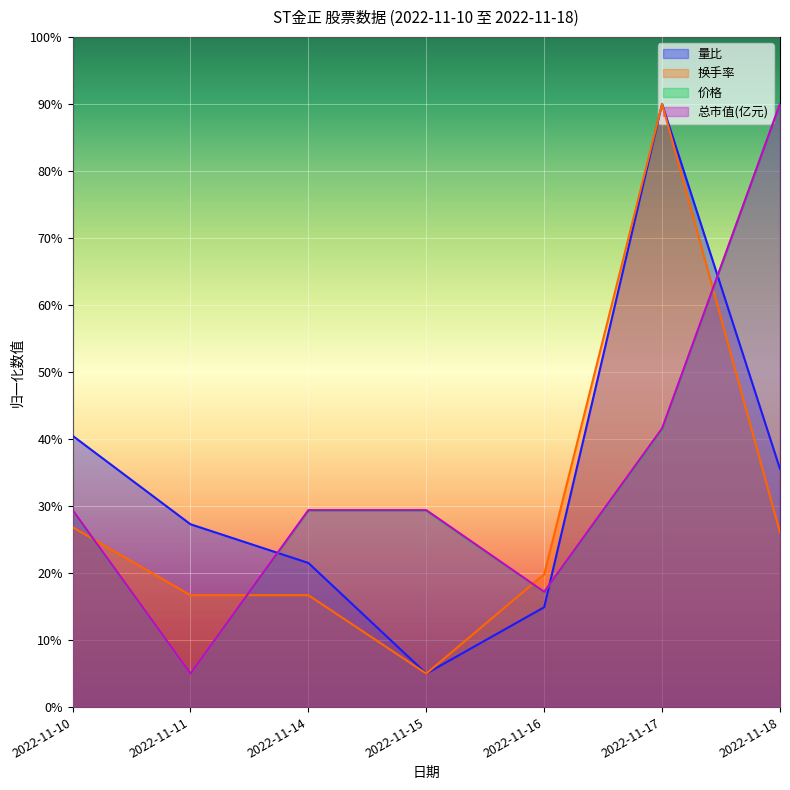

What are all the series names shown in the legend?

量比, 换手率, 价格, 总市值(亿元)